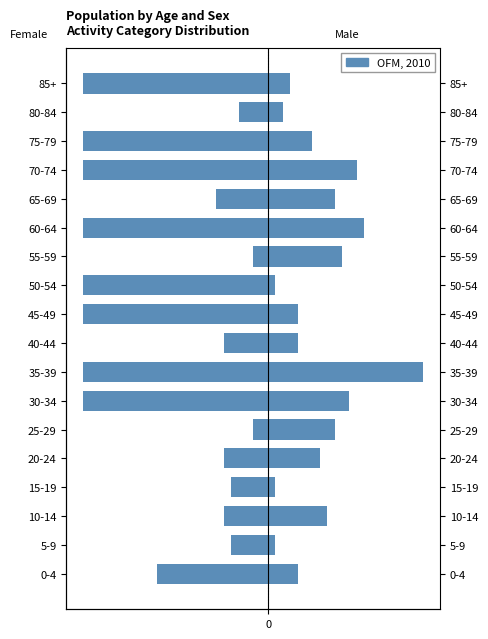

The chart shows a value of -11 at 65-69. True or false?

False